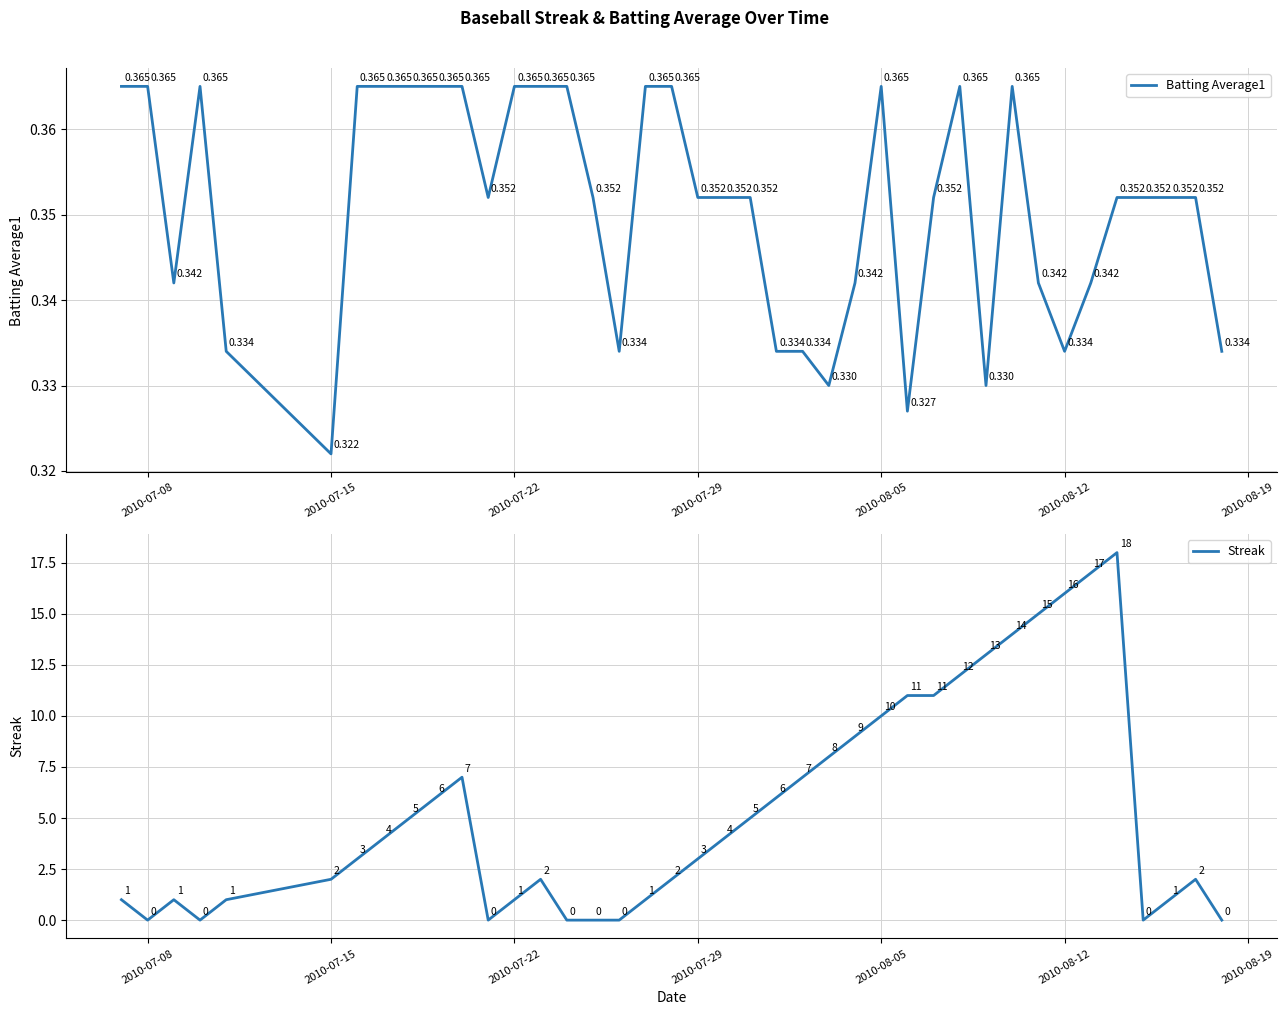

The Streak series shows 1 at 2010-07-22. True or false?

True